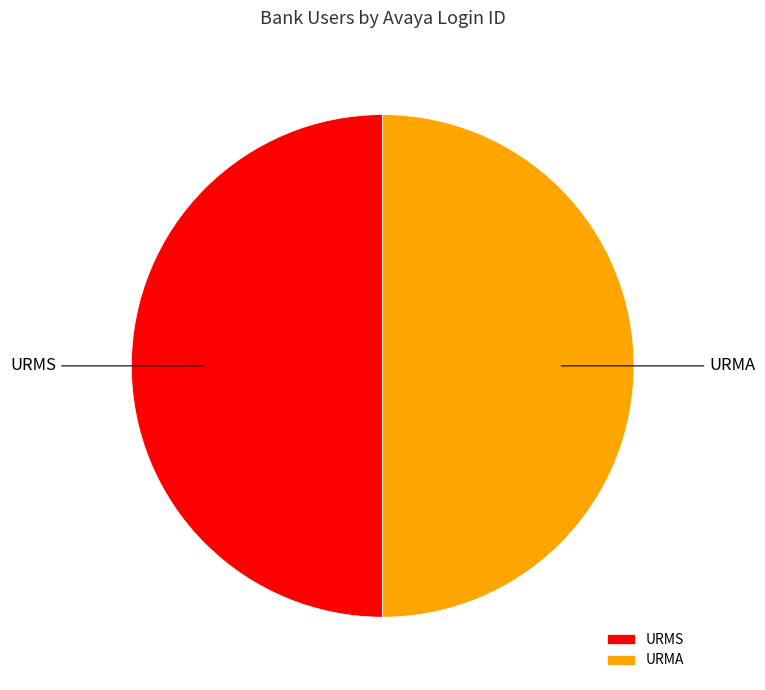

How many slices are in this pie chart?

2